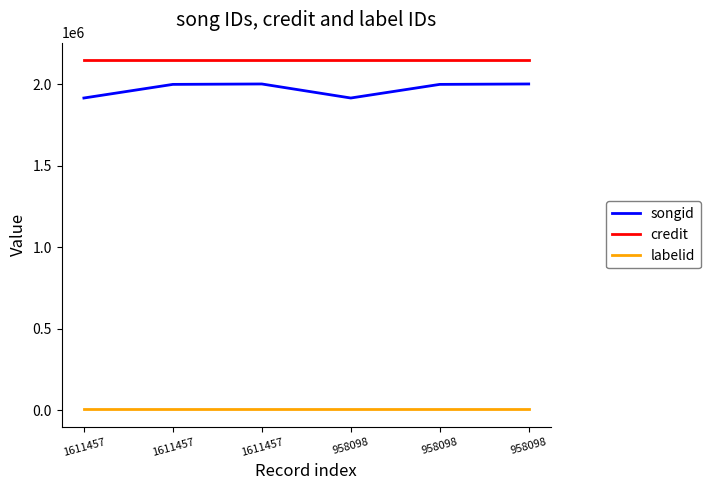

True or false: labelid and credit cross at least once.

False